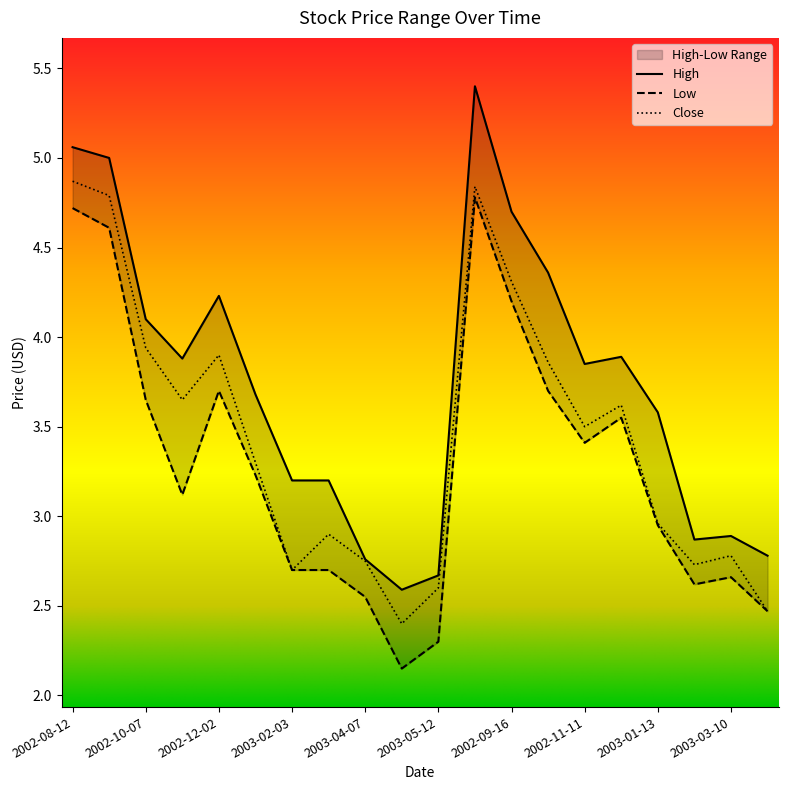

Which series has the largest total across all categories?

High